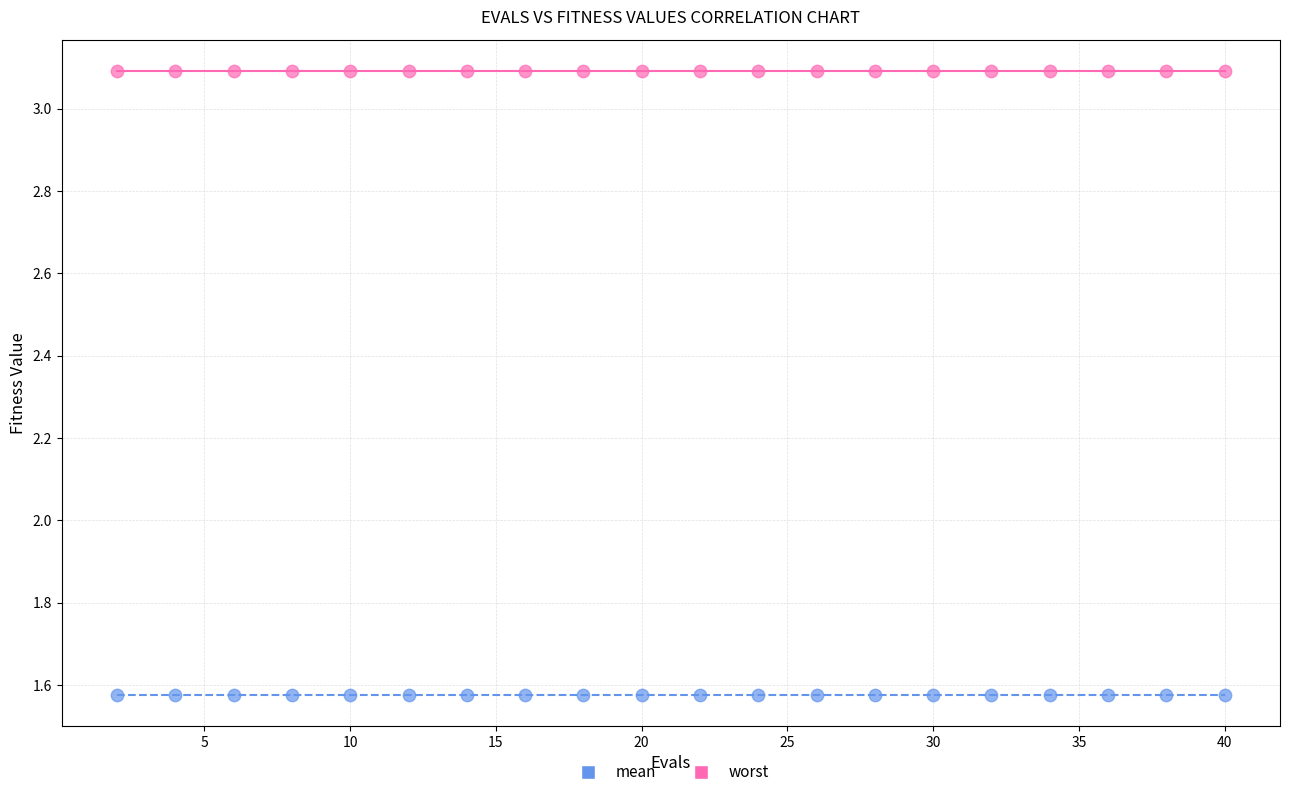

Which series reaches the minimum Y coordinate?

mean